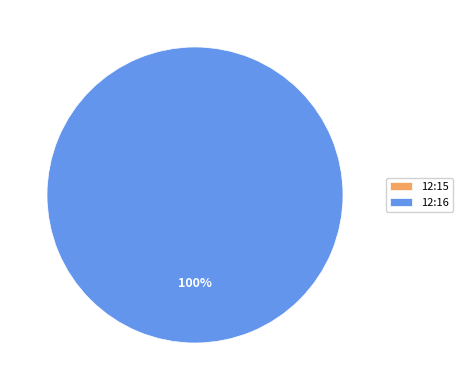

The 12:15 slice represents 0% of the pie. True or false?

True